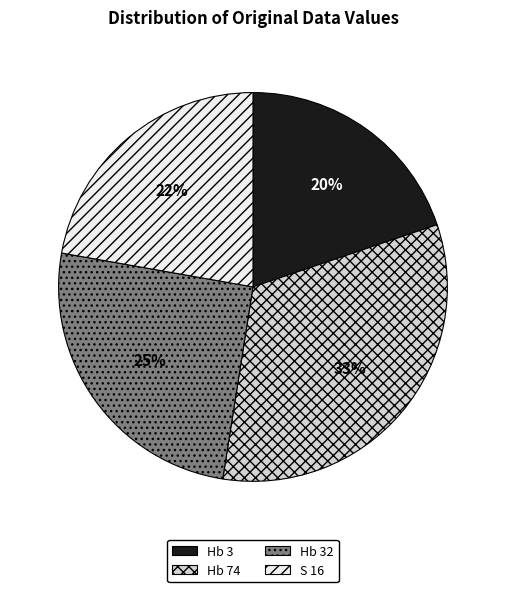

What percentage is the Hb 74 slice, to the nearest percent?

33%